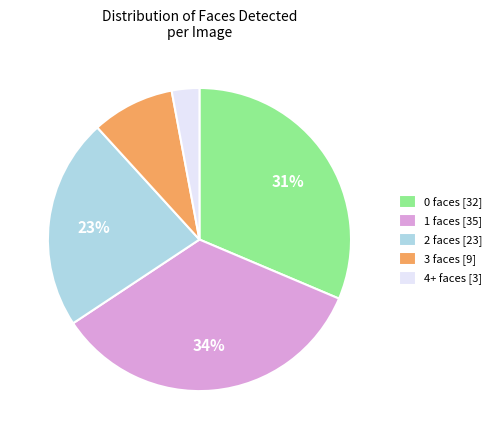

To the nearest percent, what is the average slice percentage?

20%